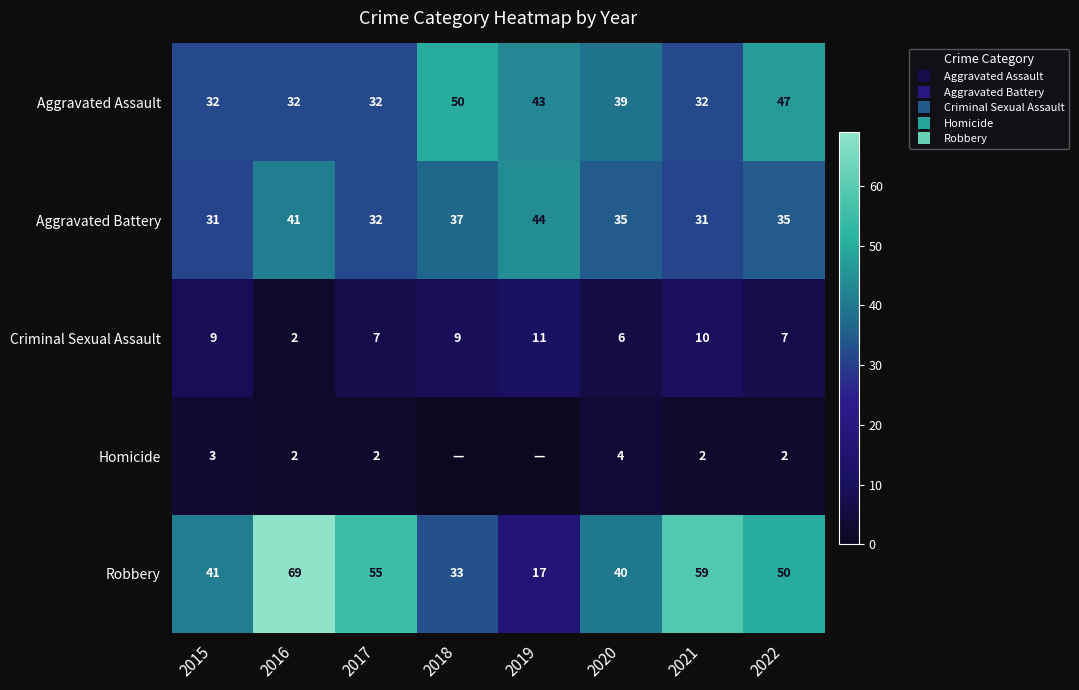

What is the maximum value shown in the chart?

69